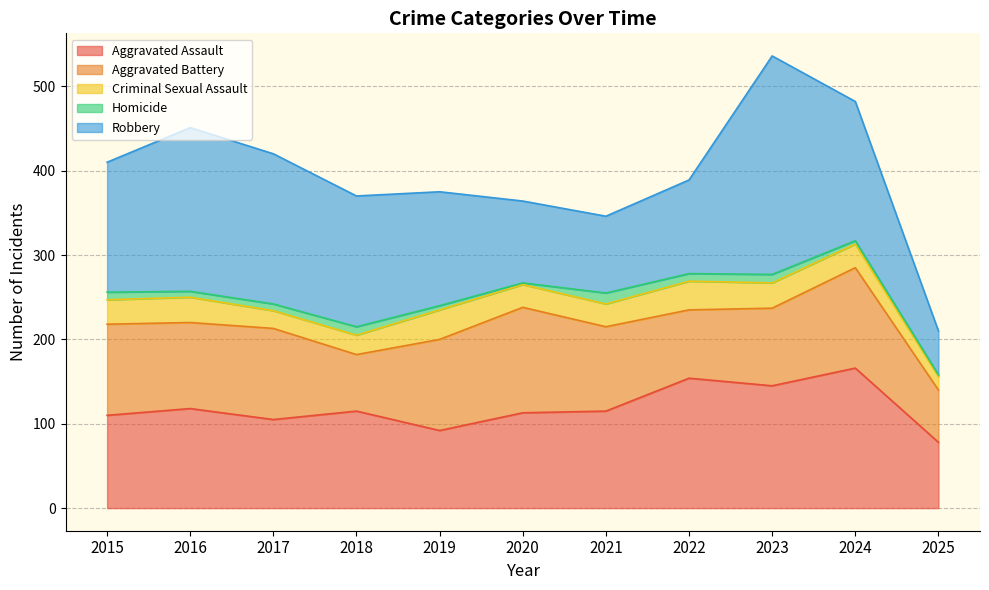

True or false: Aggravated Battery and Criminal Sexual Assault intersect in this chart.

False